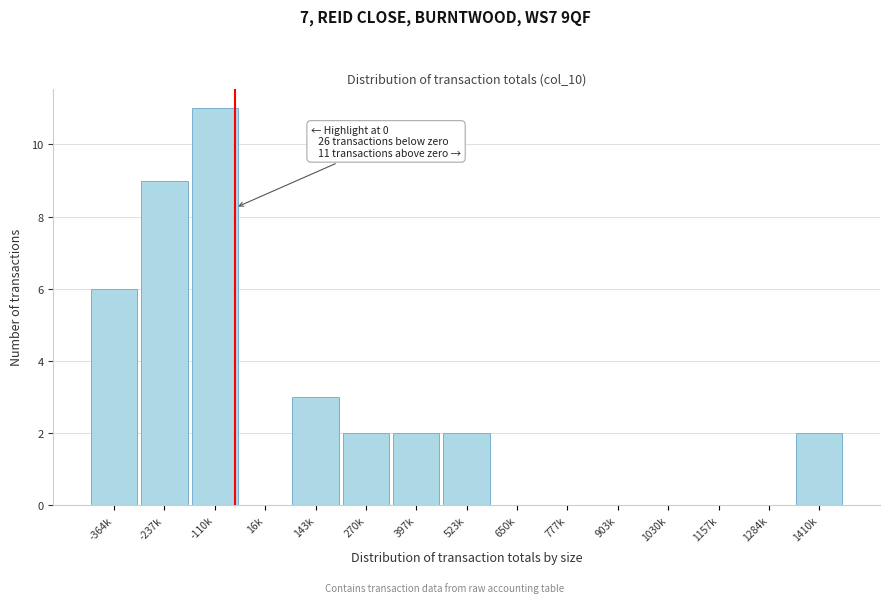

Reading left to right, extract all data points from this chart.

-364k=6	-237k=9	-110k=11	16k=0	143k=3	270k=2	397k=2	523k=2	650k=0	777k=0	903k=0	1030k=0	1157k=0	1284k=0	1410k=2